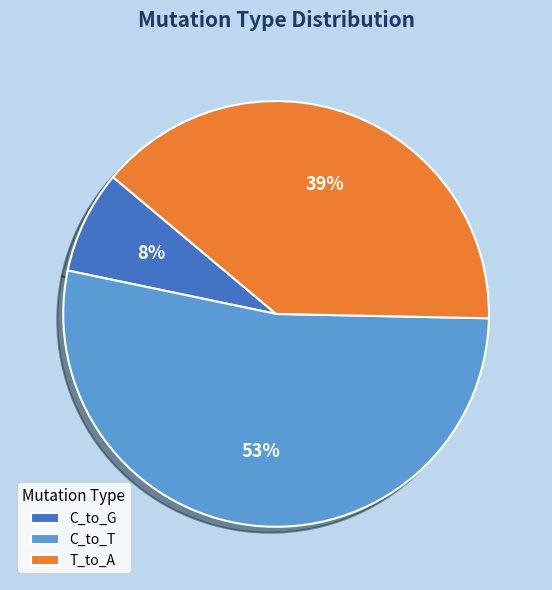

Which has a higher value, T_to_A or C_to_G?

T_to_A